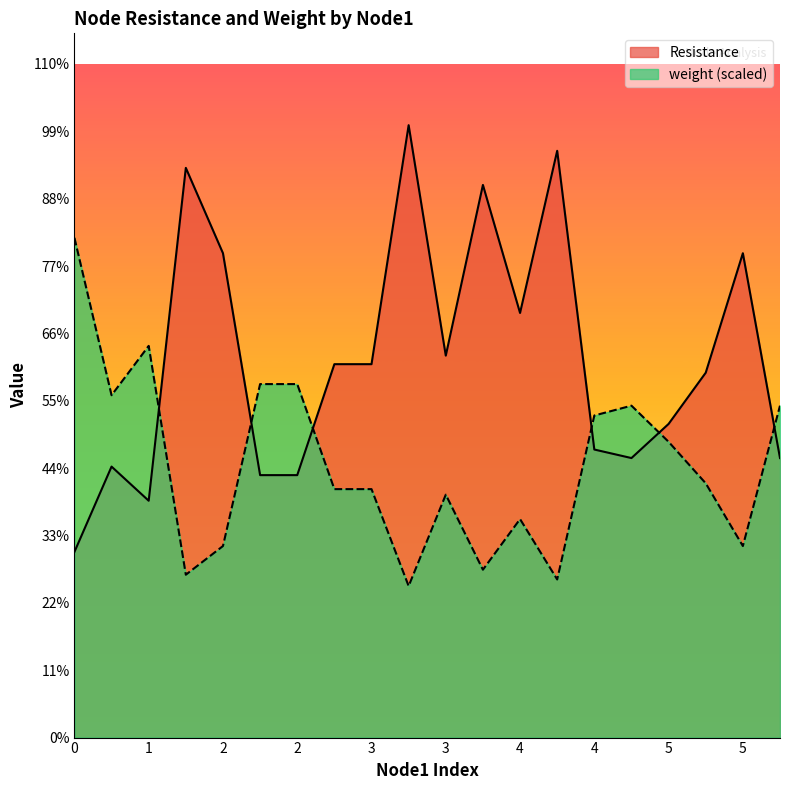

At which label is weight closest to 2?

5